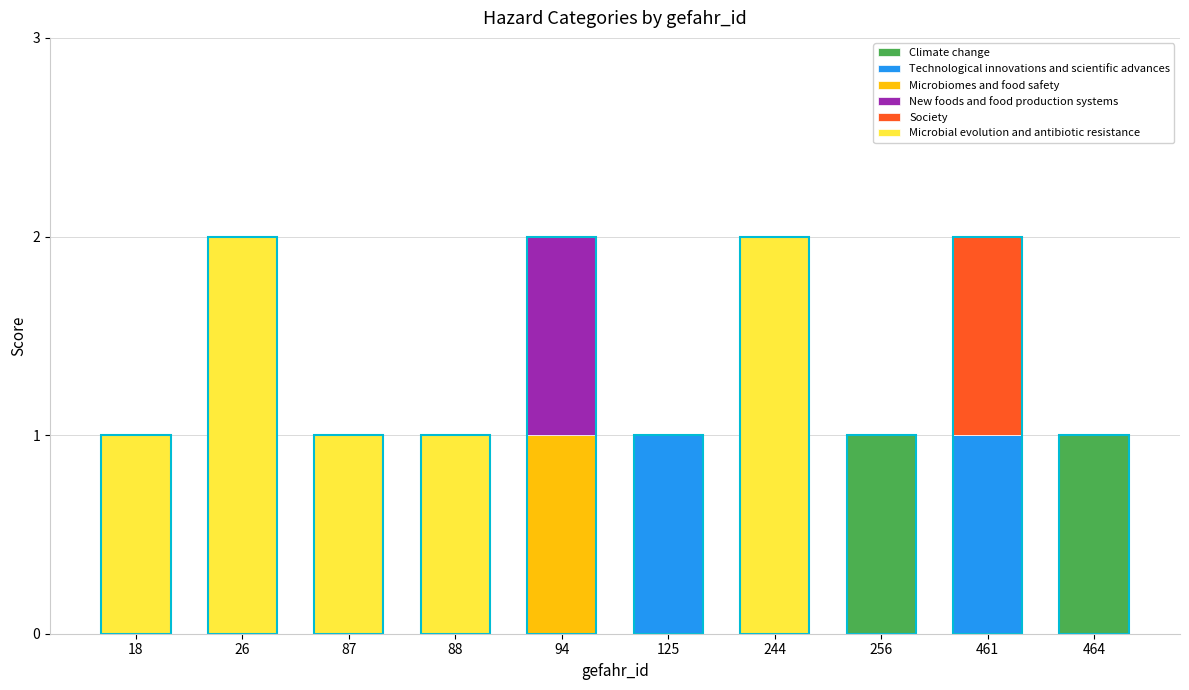

How many data points does each series have?

10